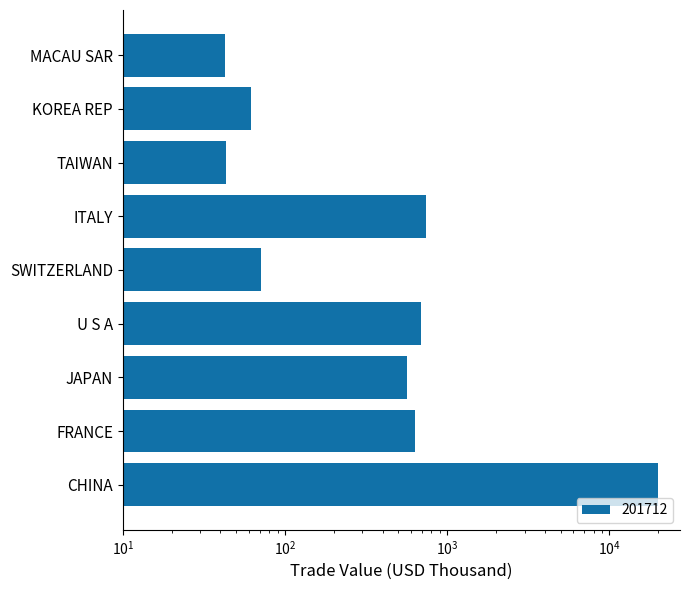

At which category does the chart reach its peak across all series?

CHINA